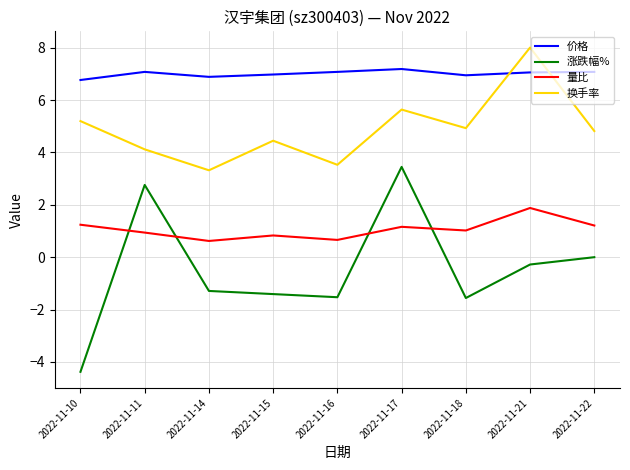

The 换手率 series shows 8.0 at 2022-11-21. True or false?

True